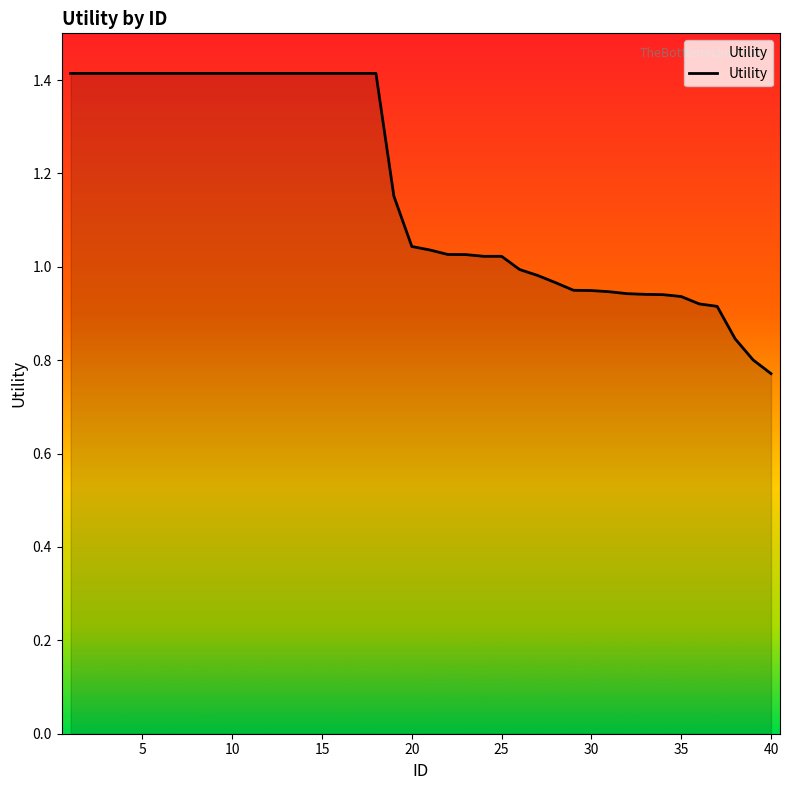

What is the difference between the maximum and minimum values?

0.6